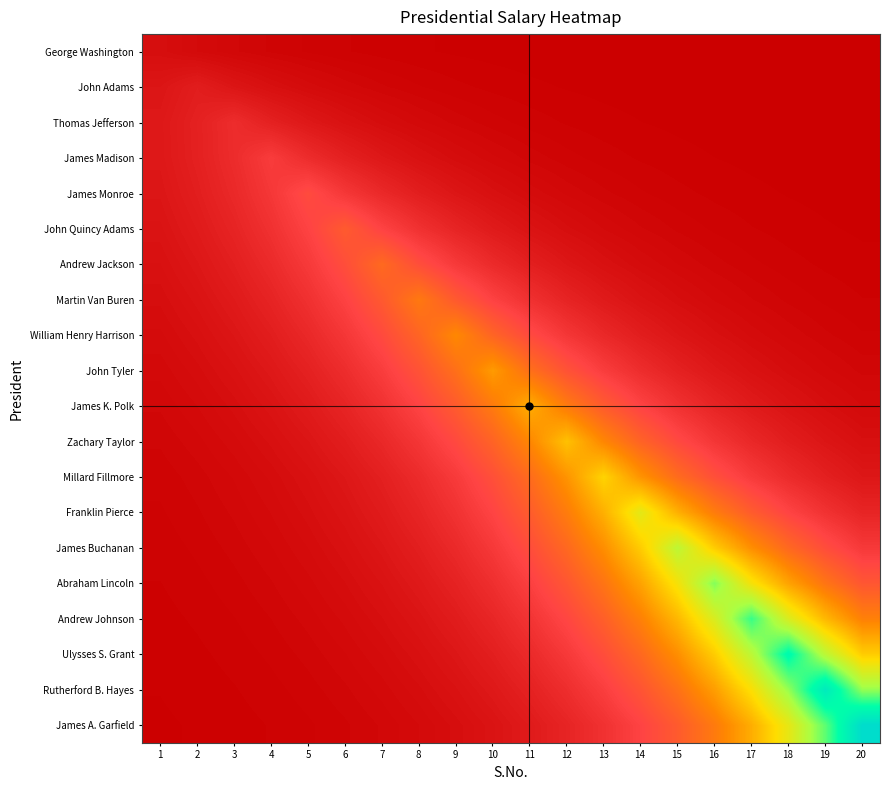

Reading left to right, extract all data points from this chart.

George Washington: 1=5000.0	2=3704.1	3=2744.1	4=2032.8	5=1506.0	6=1115.7	7=826.5	8=612.3	9=453.6	10=336.0	11=248.9	12=184.4	13=136.6	14=101.2	15=75.0	16=55.5	17=41.1	18=30.5	19=22.6	20=16.7
John Adams: 1=7408.2	2=10000.0	3=7408.2	4=5488.1	5=4065.7	6=3011.9	7=2231.3	8=1653.0	9=1224.6	10=907.2	11=672.1	12=497.9	13=368.8	14=273.2	15=202.4	16=150.0	17=111.1	18=82.3	19=61.0	20=45.2
Thomas Jefferson: 1=8232.2	2=11112.3	3=15000.0	4=11112.3	5=8232.2	6=6098.5	7=4517.9	8=3347.0	9=2479.5	10=1836.8	11=1360.8	12=1008.1	13=746.8	14=553.2	15=409.9	16=303.6	17=224.9	18=166.6	19=123.4	20=91.5
James Madison: 1=8131.4	2=10976.2	3=14816.4	4=20000.0	5=14816.4	6=10976.2	7=8131.4	8=6023.9	9=4462.6	10=3306.0	11=2449.1	12=1814.4	13=1344.1	14=995.7	15=737.7	16=546.5	17=404.8	18=299.9	19=222.2	20=164.6
James Monroe: 1=7529.9	2=10164.2	3=13720.3	4=18520.5	5=25000.0	6=18520.5	7=13720.3	8=10164.2	9=7529.9	10=5578.3	11=4132.5	12=3061.4	13=2267.9	14=1680.1	15=1244.7	16=922.1	17=683.1	18=506.0	19=374.9	20=277.7
John Quincy Adams: 1=6693.9	2=9035.8	3=12197.1	4=16464.3	5=22224.5	6=30000.0	7=22224.5	8=16464.3	9=12197.1	10=9035.8	11=6693.9	12=4959.0	13=3673.7	14=2721.5	15=2016.2	16=1493.6	17=1106.5	18=819.7	19=607.3	20=449.9
Andrew Jackson: 1=5785.5	2=7809.6	3=10541.8	4=14229.9	5=19208.4	6=25928.6	7=35000.0	8=25928.6	9=19208.4	10=14229.9	11=10541.8	12=7809.6	13=5785.5	14=4286.0	15=3175.1	16=2352.2	17=1742.5	18=1290.9	19=956.3	20=708.5
Martin Van Buren: 1=4898.3	2=6612.0	3=8925.2	4=12047.8	5=16262.8	6=21952.5	7=29632.7	8=40000.0	9=29632.7	10=21952.5	11=16262.8	12=12047.8	13=8925.2	14=6612.0	15=4898.3	16=3628.7	17=2688.2	18=1991.5	19=1475.3	20=1092.9
William Henry Harrison: 1=4082.3	2=5510.5	3=7438.4	4=10040.9	5=13553.7	6=18295.6	7=24696.5	8=33336.8	9=45000.0	10=33336.8	11=24696.5	12=18295.6	13=13553.7	14=10040.9	15=7438.4	16=5510.5	17=4082.3	18=3024.2	19=2240.4	20=1659.7
John Tyler: 1=3360.3	2=4535.9	3=6122.8	4=8264.9	5=11156.5	6=15059.7	7=20328.5	8=27440.6	9=37040.9	10=50000.0	11=37040.9	12=27440.6	13=20328.5	14=15059.7	15=11156.5	16=8264.9	17=6122.8	18=4535.9	19=3360.3	20=2489.4
James K. Polk: 1=2738.3	2=3696.3	3=4989.5	4=6735.1	5=9091.4	6=12272.2	7=16565.7	8=22361.3	9=30184.6	10=40745.0	11=55000.0	12=40745.0	13=30184.6	14=22361.3	15=16565.7	16=12272.2	17=9091.4	18=6735.1	19=4989.5	20=3696.3
Zachary Taylor: 1=2213.0	2=2987.2	3=4032.3	4=5443.1	5=7347.4	6=9917.9	7=13387.8	8=18071.7	9=24394.2	10=32928.7	11=44449.1	12=60000.0	13=44449.1	14=32928.7	15=24394.2	16=18071.7	17=13387.8	18=9917.9	19=7347.4	20=5443.1
Millard Fillmore: 1=1776.0	2=2397.4	3=3236.2	4=4368.4	5=5896.7	6=7959.7	7=10744.4	8=14503.5	9=19577.6	10=26427.0	11=35672.8	12=48153.2	13=65000.0	14=48153.2	15=35672.8	16=26427.0	17=19577.6	18=14503.5	19=10744.4	20=7959.7
Franklin Pierce: 1=1518.1	2=2049.3	3=2766.2	4=3734.0	5=5040.4	6=6803.8	7=9184.2	8=12397.4	9=16734.8	10=22589.6	11=30492.7	12=41160.9	13=55561.4	14=75000.0	15=55561.4	16=41160.9	17=30492.7	18=22589.6	19=16734.8	20=12397.4
James Buchanan: 1=1274.6	2=1720.6	3=2322.5	4=3135.1	5=4231.9	6=5712.5	7=7711.0	8=10408.8	9=14050.4	10=18966.1	11=25601.5	12=34558.4	13=46649.0	14=62969.5	15=85000.0	16=62969.5	17=46649.0	18=34558.4	19=25601.5	20=18966.1
Abraham Lincoln: 1=1055.4	2=1424.6	3=1923.0	4=2595.8	5=3503.9	6=4729.8	7=6384.5	8=8618.2	9=11633.4	10=15703.4	11=21197.4	12=28613.5	13=38624.1	14=52137.1	15=70377.7	16=95000.0	17=70377.7	18=52137.1	19=38624.1	20=28613.5
Andrew Johnson: 1=864.1	2=1166.4	3=1574.5	4=2125.4	5=2869.0	6=3872.7	7=5227.6	8=7056.6	9=9525.4	10=12857.9	11=17356.4	12=23428.7	13=31625.4	14=42689.8	15=57625.2	16=77785.9	17=105000.0	18=77785.9	19=57625.2	20=42689.8
Ulysses S. Grant: 1=701.1	2=946.4	3=1277.5	4=1724.5	5=2327.8	6=3142.2	7=4241.6	8=5725.5	9=7728.6	10=10432.6	11=14082.5	12=19009.4	13=25660.0	14=34637.3	15=46755.5	16=63113.3	17=85194.1	18=115000.0	19=85194.1	20=63113.3
Rutherford B. Hayes: 1=564.6	2=762.1	3=1028.7	4=1388.6	5=1874.4	6=2530.2	7=3415.5	8=4610.4	9=6223.4	10=8400.7	11=11339.7	12=15307.1	13=20662.4	14=27891.3	15=37649.3	16=50821.2	17=68601.5	18=92602.3	19=125000.0	20=92602.3
James A. Garfield: 1=451.7	2=609.7	3=823.1	4=1111.0	5=1499.7	6=2024.4	7=2732.7	8=3688.7	9=4979.2	10=6721.3	11=9072.7	12=12246.9	13=16531.6	14=22315.3	15=30122.6	16=40661.2	17=54886.9	18=74089.6	19=100010.5	20=135000.0